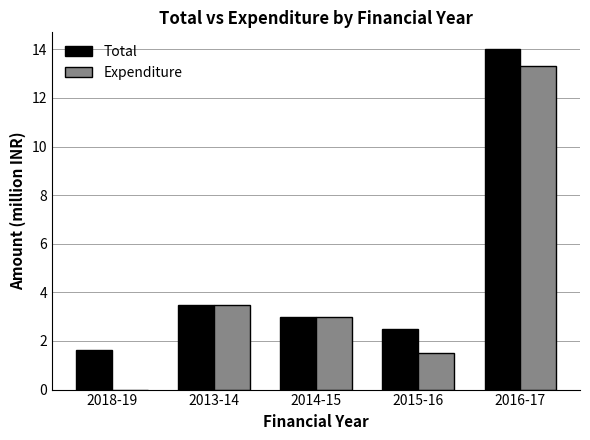

Count the number of data series in this chart.

2